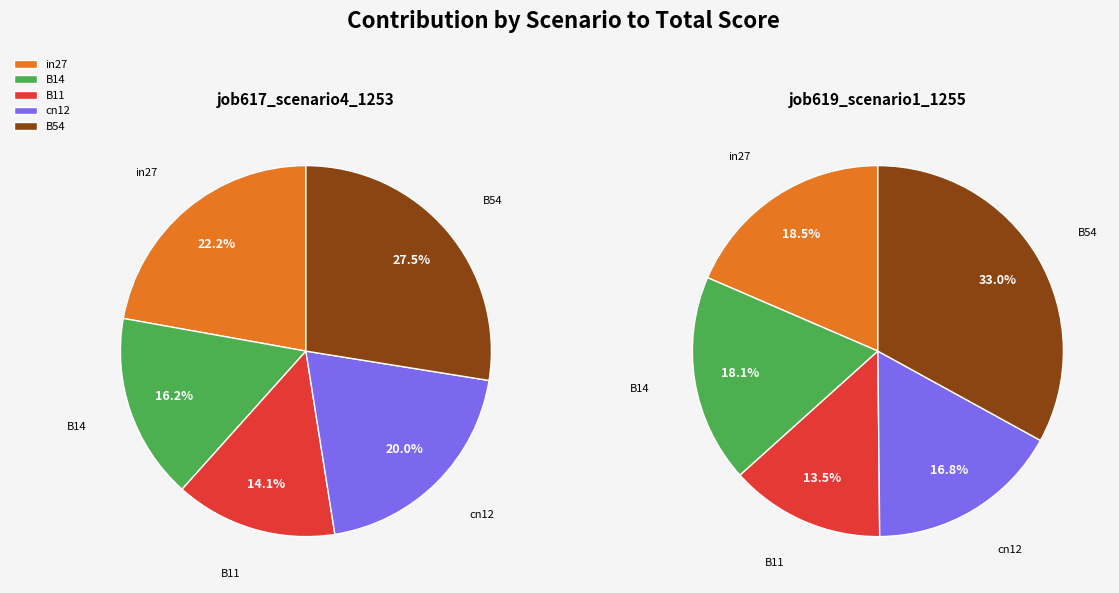

Is it true that B54 is 28% of the pie?

True